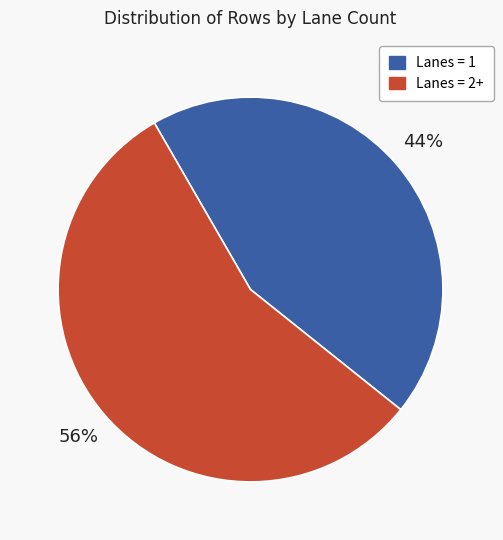

Does any single category account for the majority?

Yes